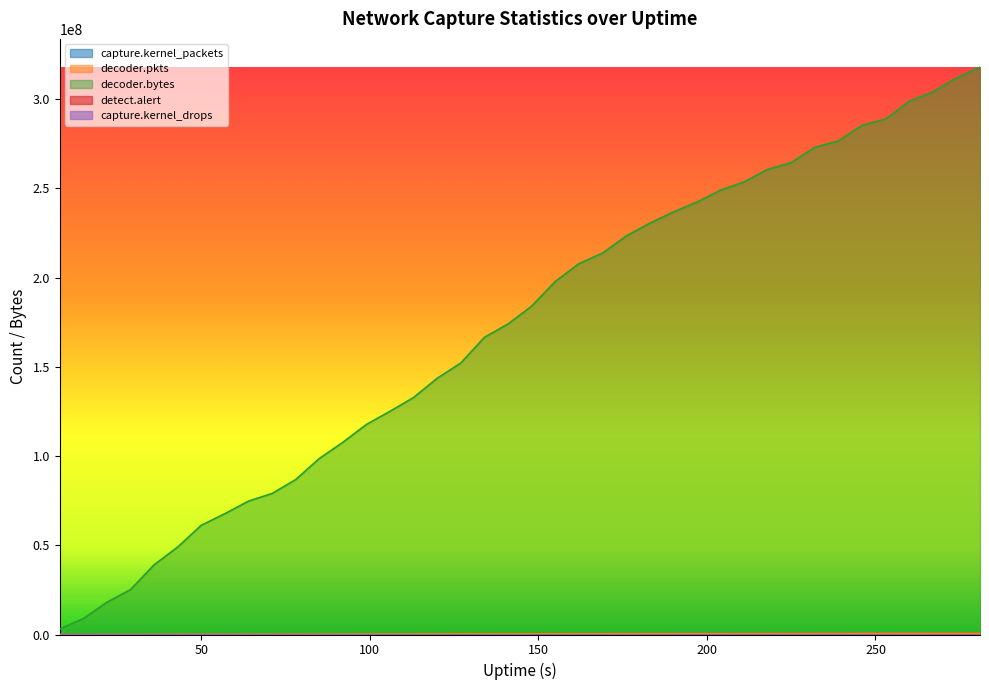

At which category does the chart reach its minimum across all series?

8